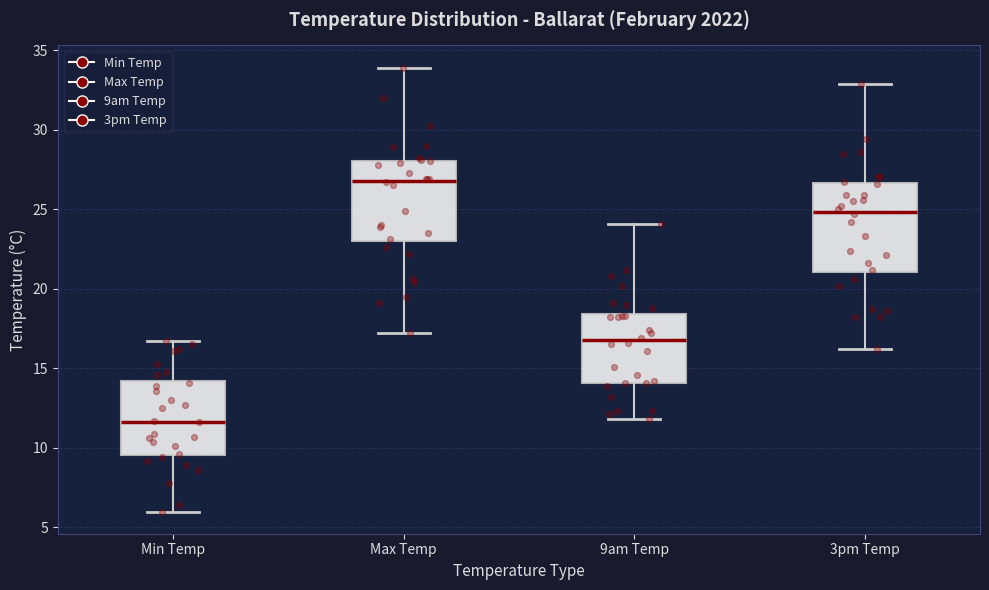

Reading left to right, transcribe this box plot: for each box, give where its median line is, the range the box spans, and where its two whiskers end, as read against the y-axis. The values are not printed on the chart, so give them approximately, as read against the axis.

Min Temp: median 11.5, box 9.5 to 14.0, whiskers 6.0 to 16.5
Max Temp: median 27.0, box 23.0 to 28.0, whiskers 17.0 to 34.0
9am Temp: median 17.0, box 14.0 to 18.5, whiskers 12.0 to 24.0
3pm Temp: median 25.0, box 21.0 to 26.5, whiskers 16.0 to 33.0